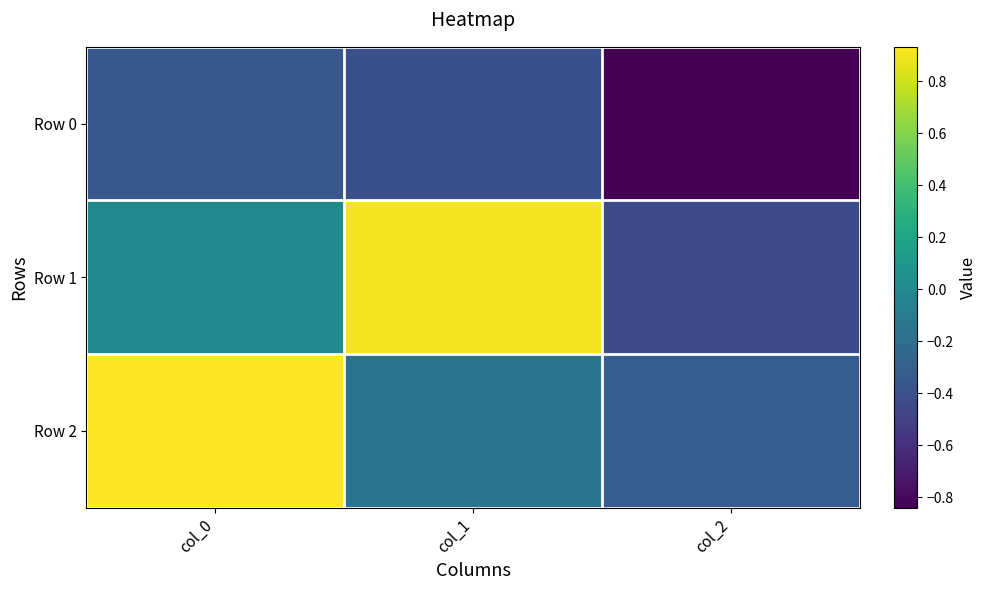

Between col_1 and col_0, which is larger?

col_0